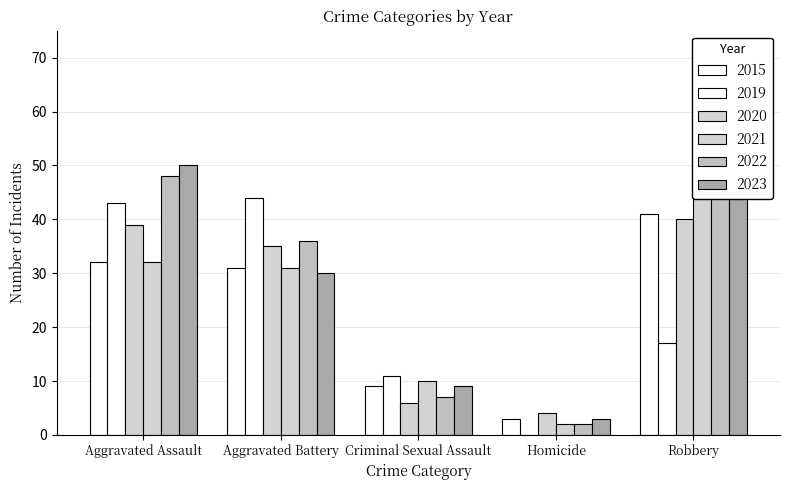

At which label is 2022 closest to 26?

Aggravated Battery